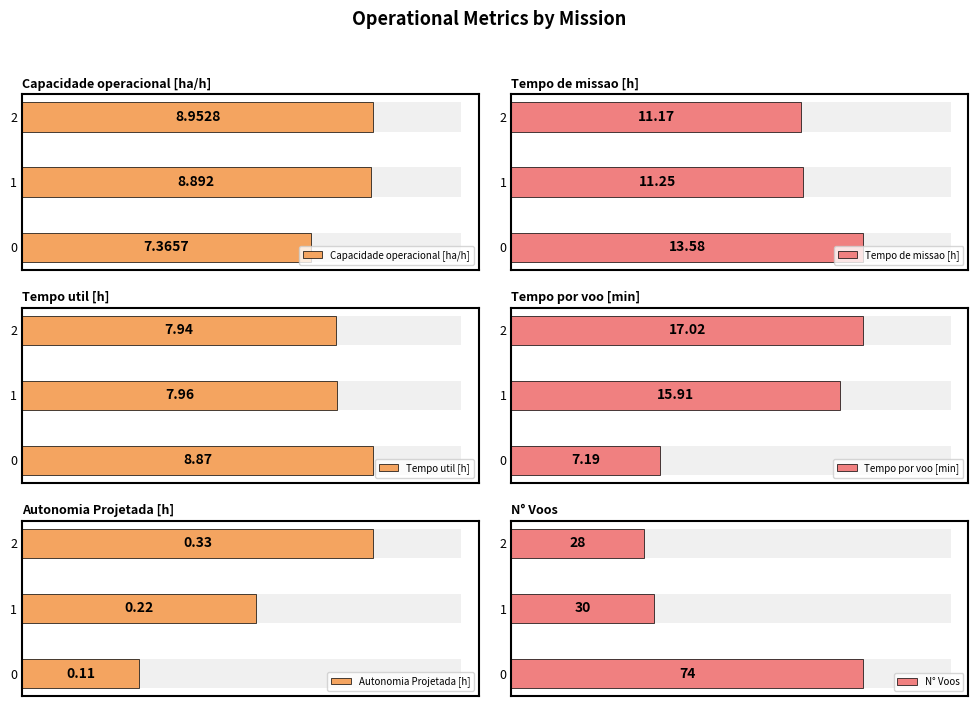

Count the Capacidade operacional [ha/h] values in the range 7 to 8.

1